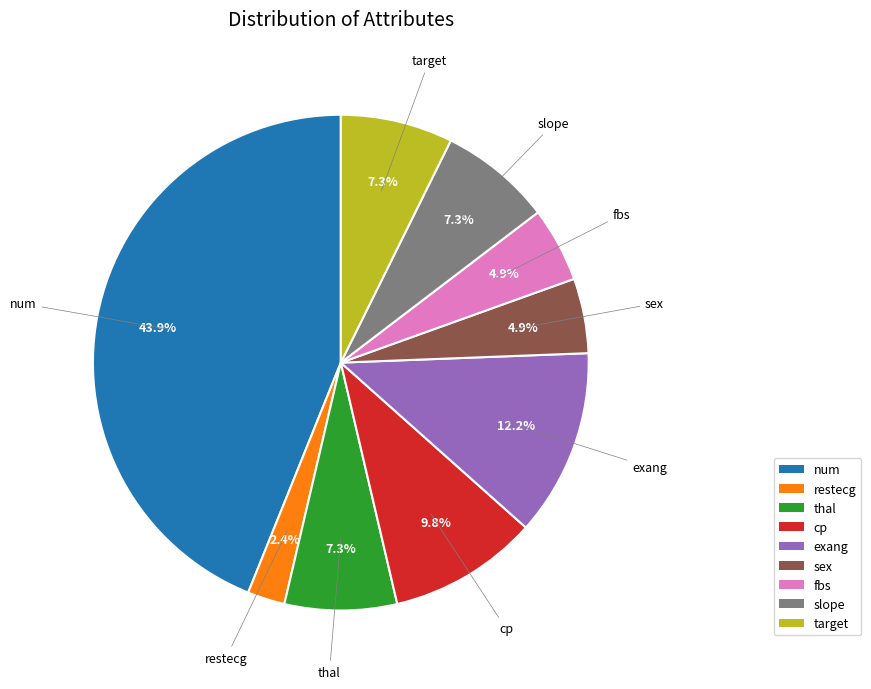

Does any single category account for the majority?

No